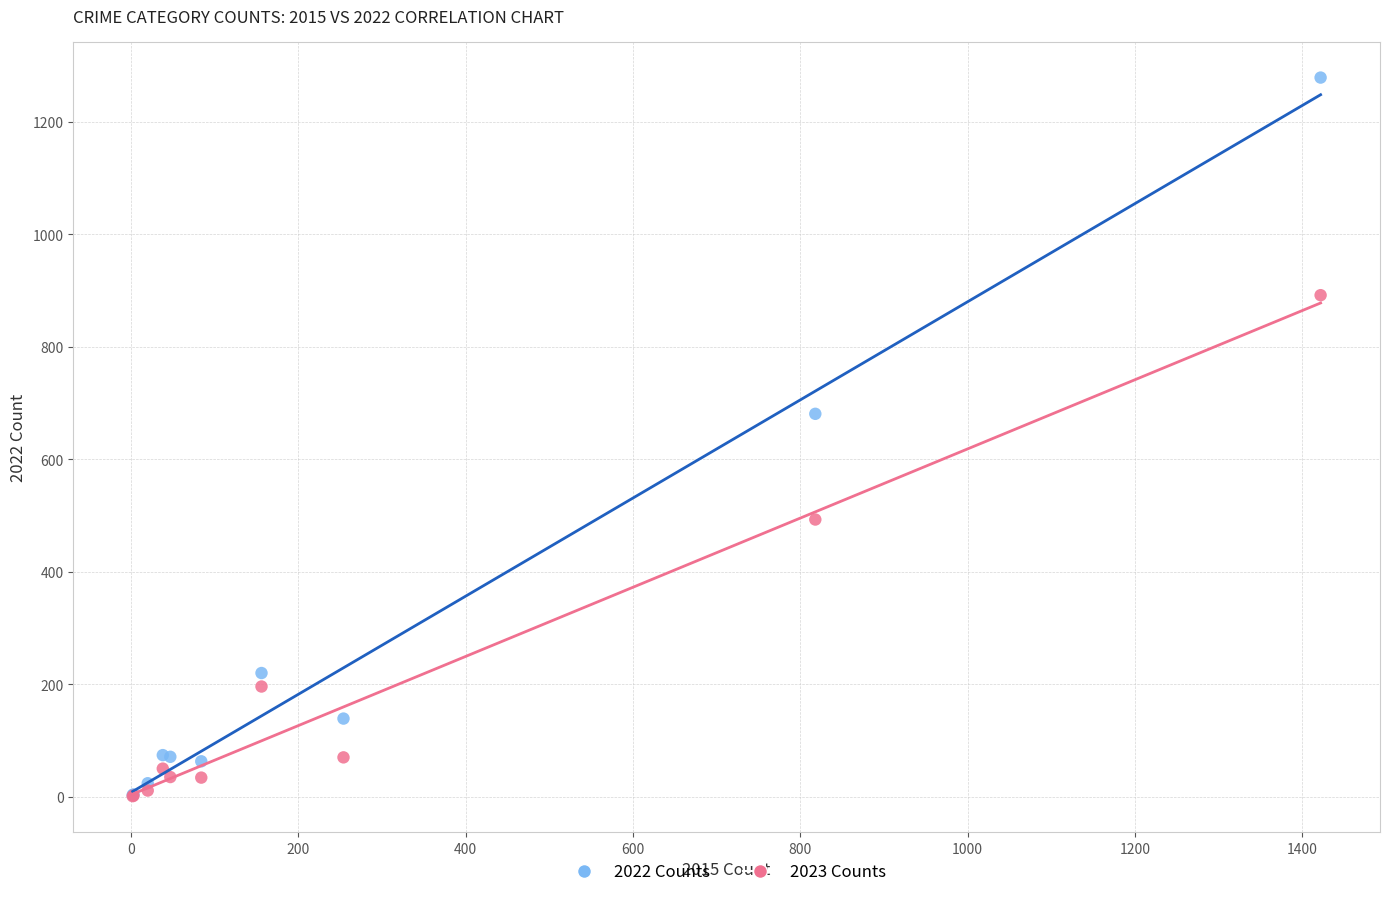

In the 2023 Counts series, what Y value is closest to 446?

493